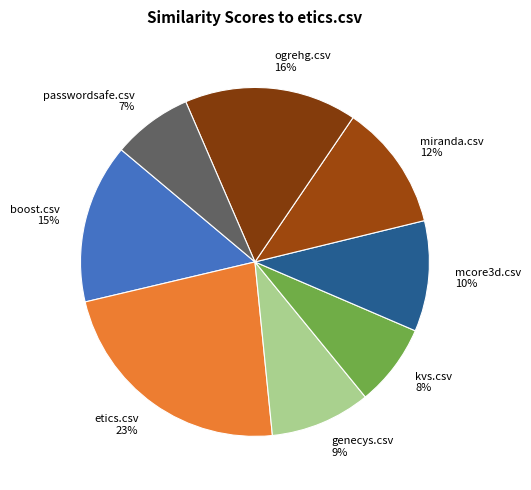

Which slice is the largest?

etics.csv